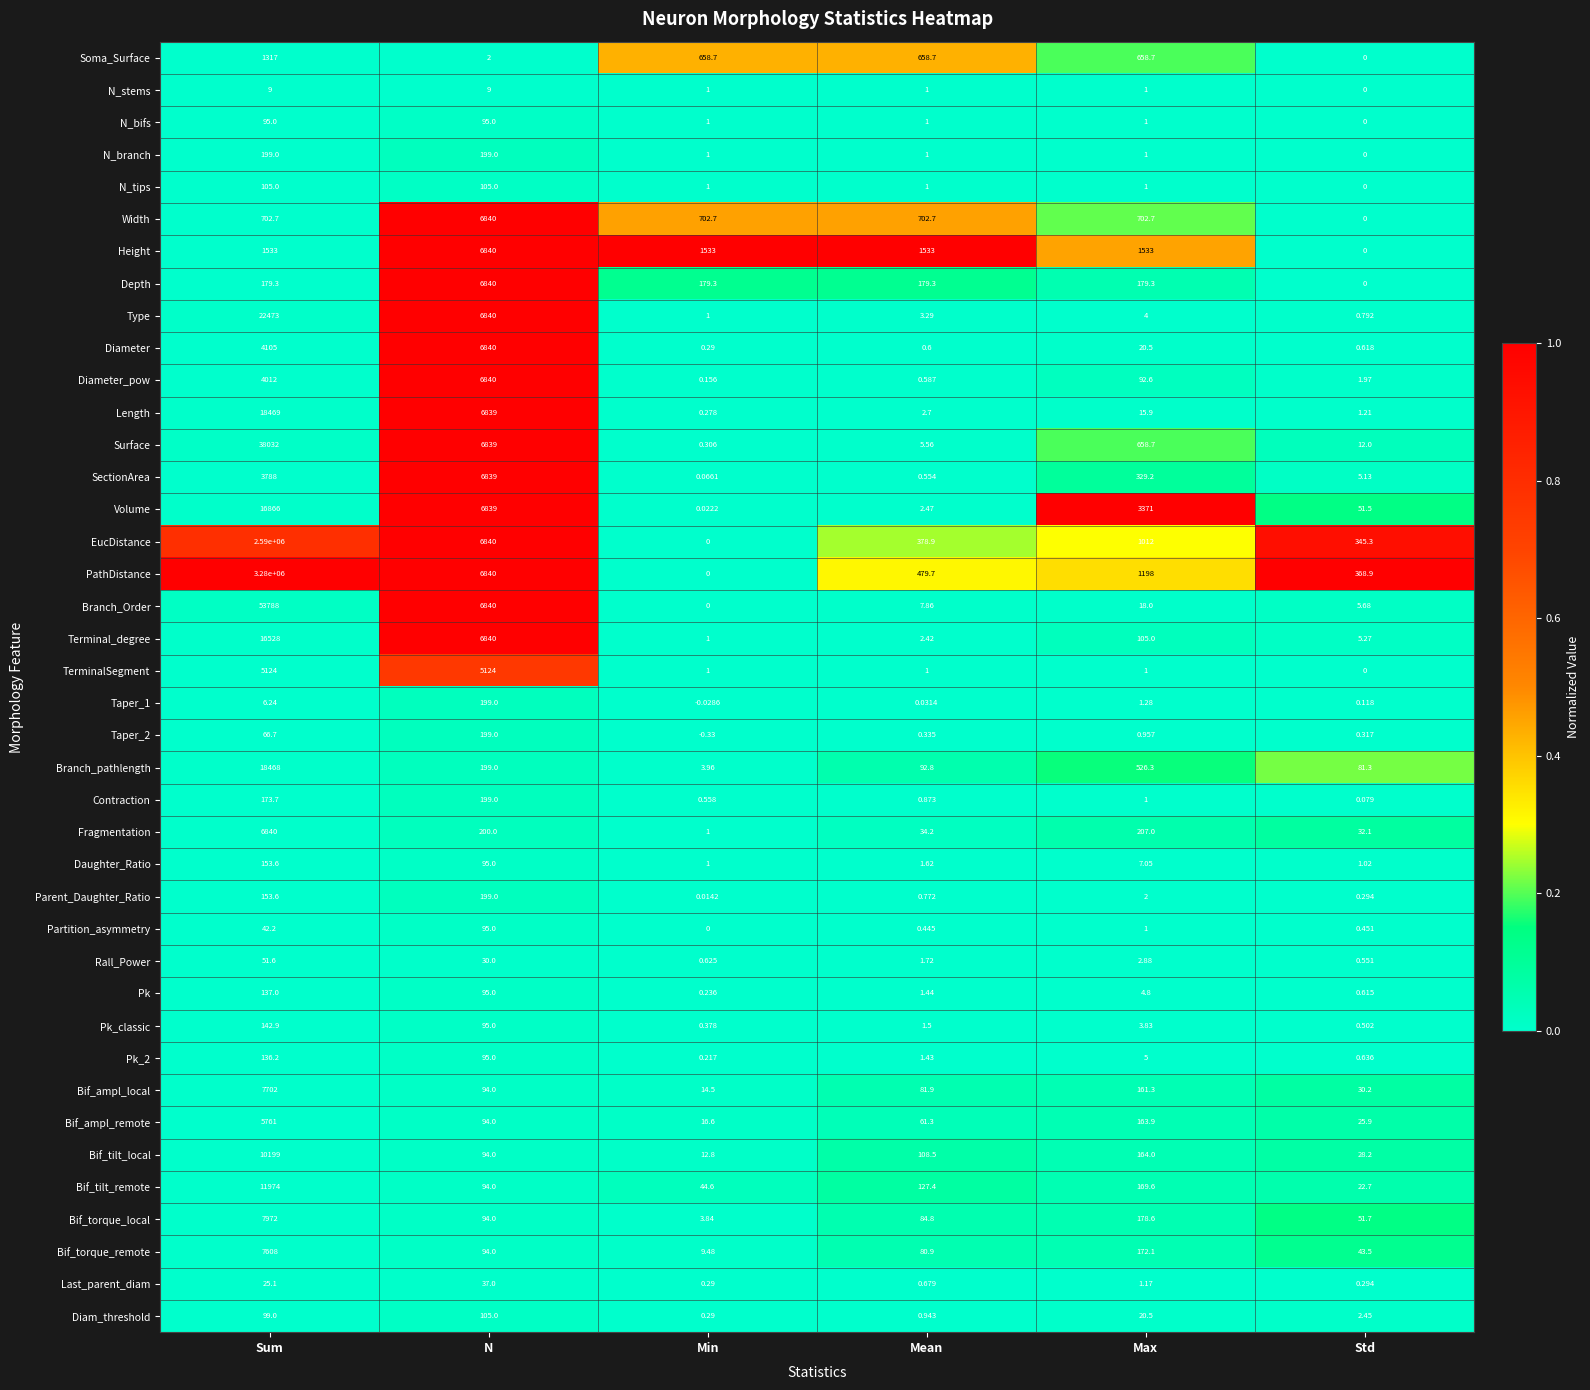

At how many categories does at least one series exceed 0?

6